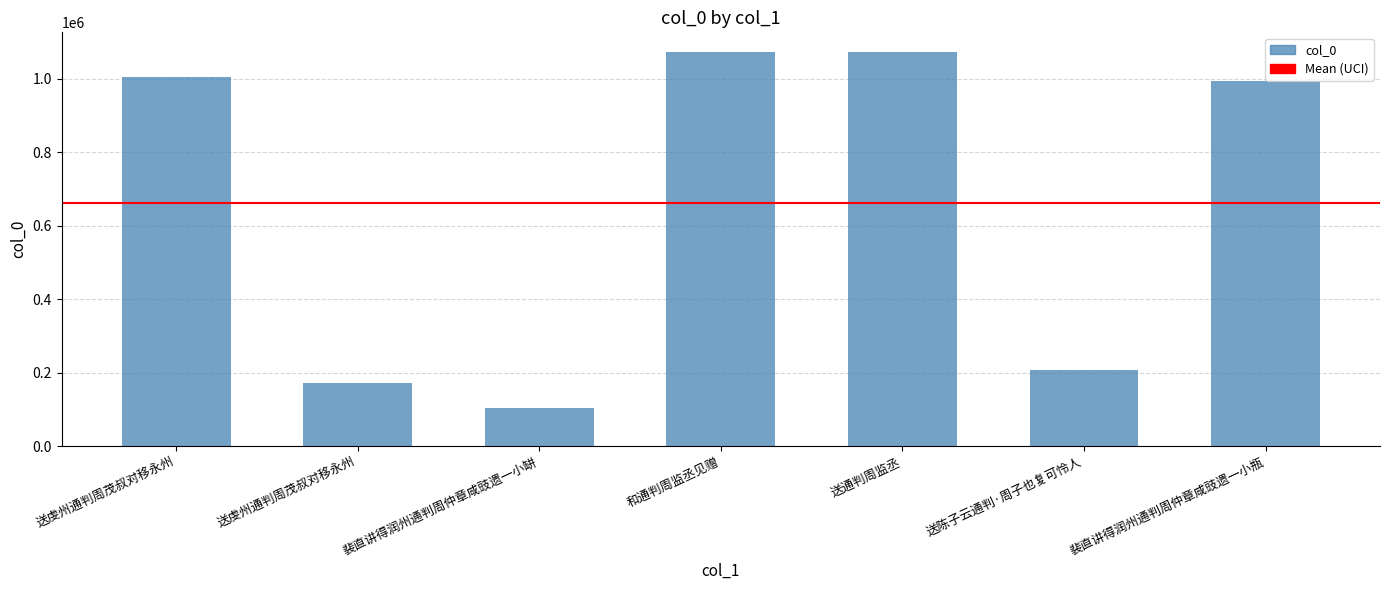

Which has a higher value, 裴直讲得润州通判周仲章咸豉遗一小缾 or 送通判周监丞?

送通判周监丞